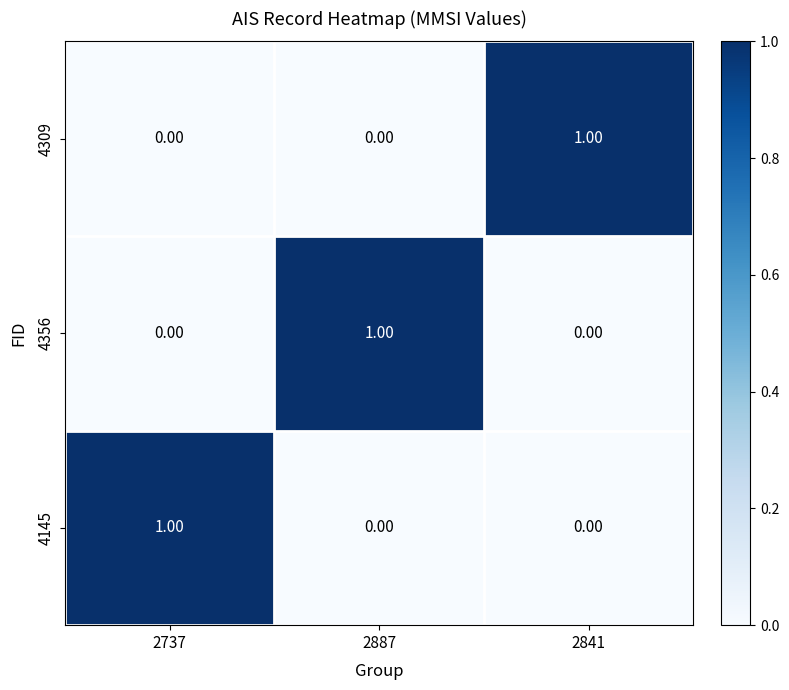

At how many categories does at least one series exceed 0?

3